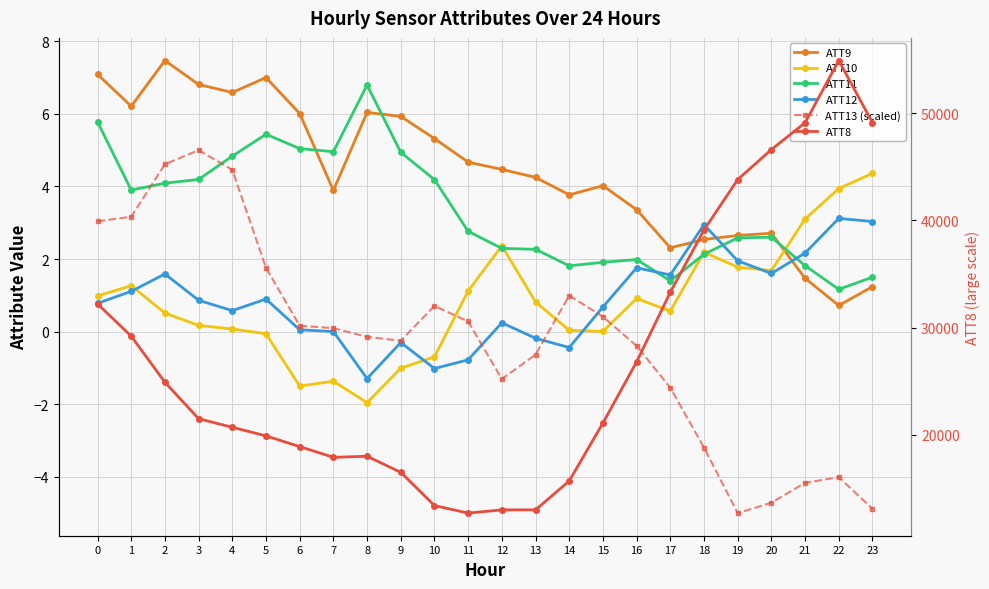

How many positive values does the ATT10 series have?

18